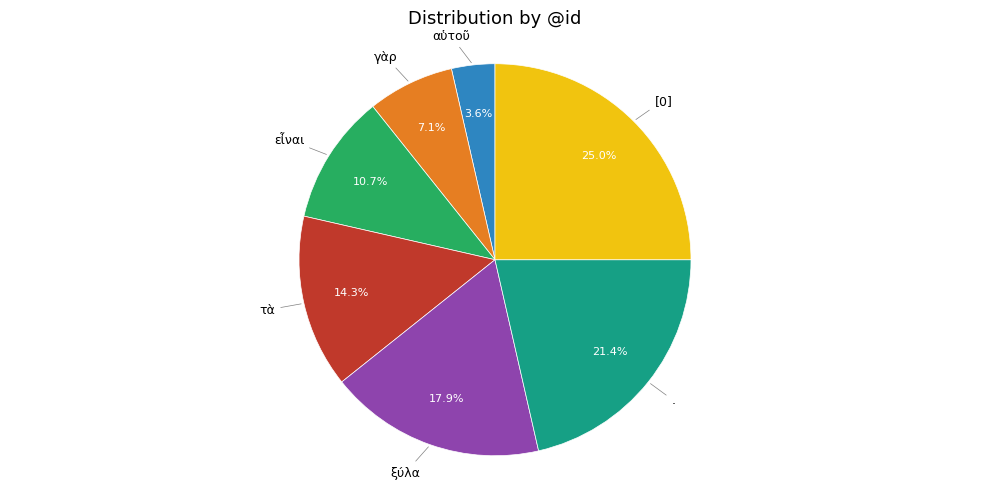

Is there a majority slice in this chart?

No